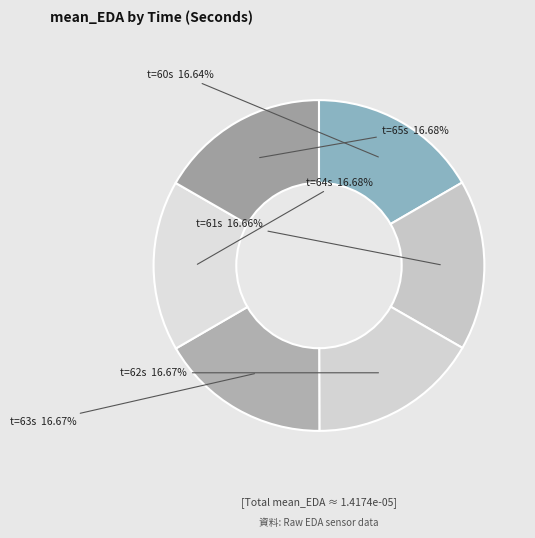

Is the sum of t=64s and t=62s greater than half?

No